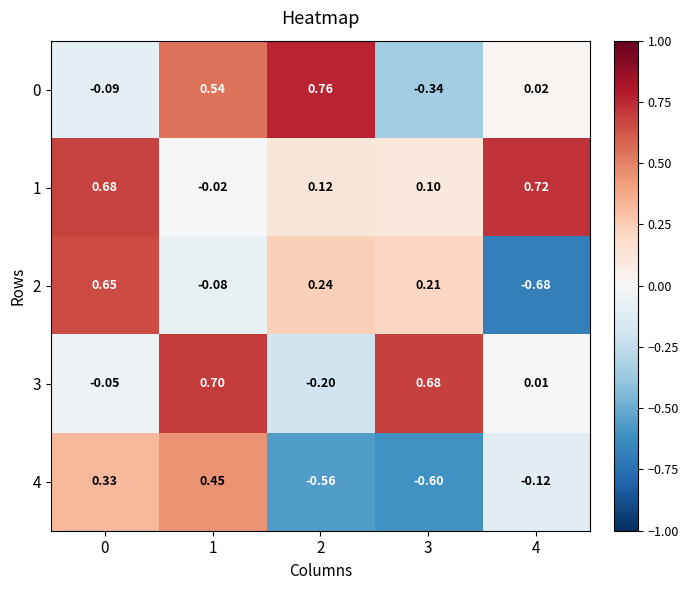

Is the value of 1 at 2 greater than the value of 0 at 0?

Yes